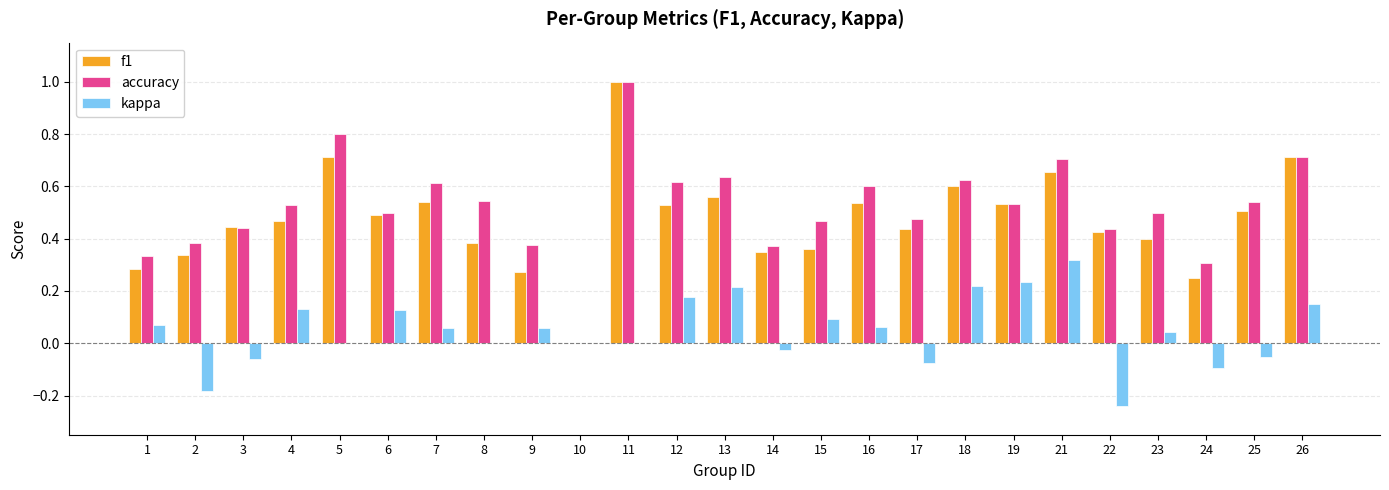

At which label does kappa reach its peak?

21